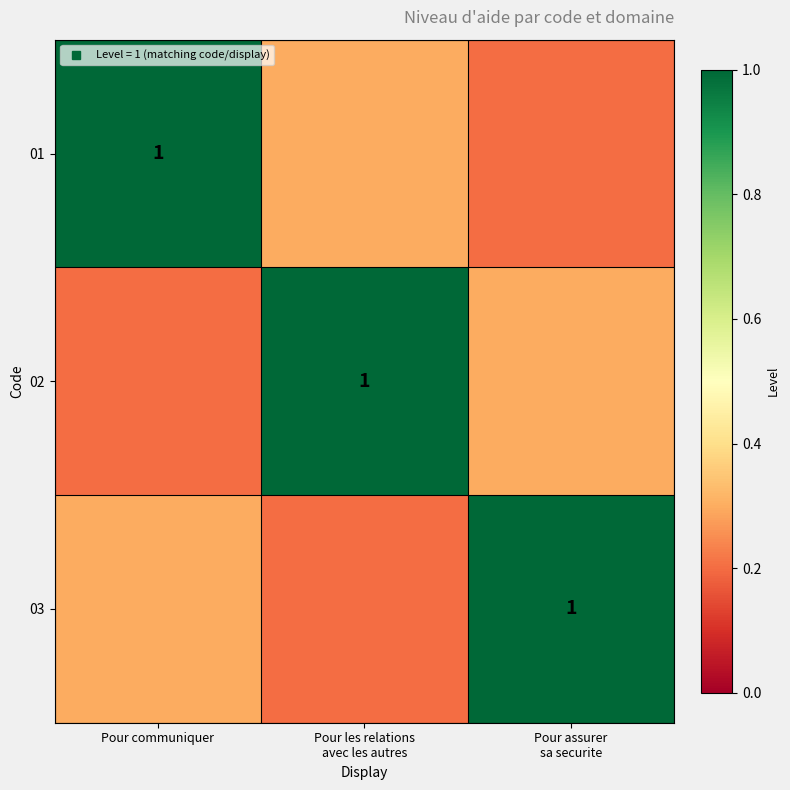

Which has a higher value, Pour les relations
avec les autres or Pour communiquer?

Pour communiquer